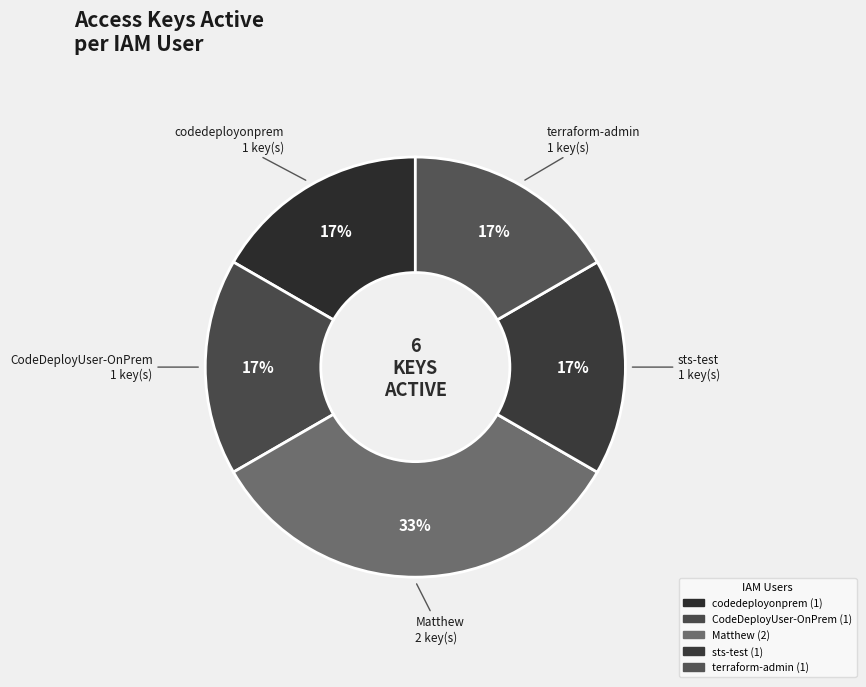

How many slices are in this pie chart?

5